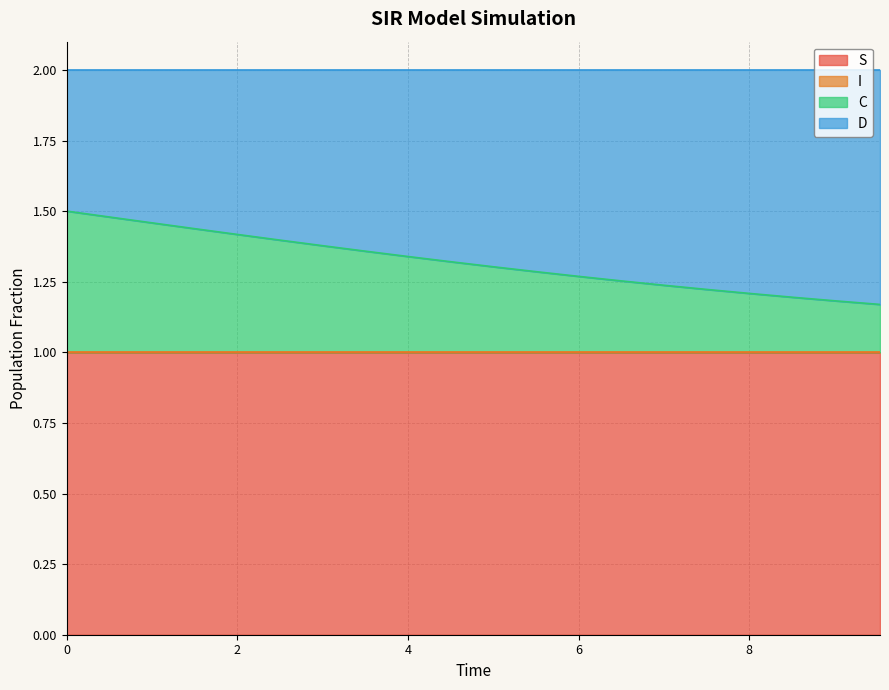

True or false: C and S cross at least once.

False